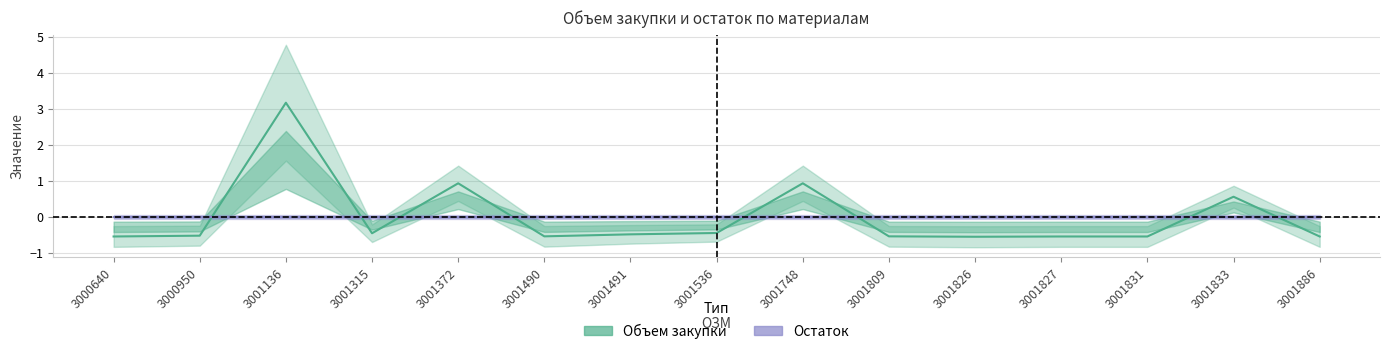

Reading right to left, extract all data points from this chart.

Объем закупки: 3001886=-0.5	3001833=0.6	3001831=-0.5	3001827=-0.5	3001826=-0.5	3001809=-0.5	3001748=0.9	3001536=-0.4	3001491=-0.5	3001490=-0.5	3001372=0.9	3001315=-0.4	3001136=3.2	3000950=-0.5	3000640=-0.5
Остаток: 3001886=0.0	3001833=0.0	3001831=0.0	3001827=0.0	3001826=0.0	3001809=0.0	3001748=0.0	3001536=0.0	3001491=0.0	3001490=0.0	3001372=0.0	3001315=0.0	3001136=0.0	3000950=0.0	3000640=0.0